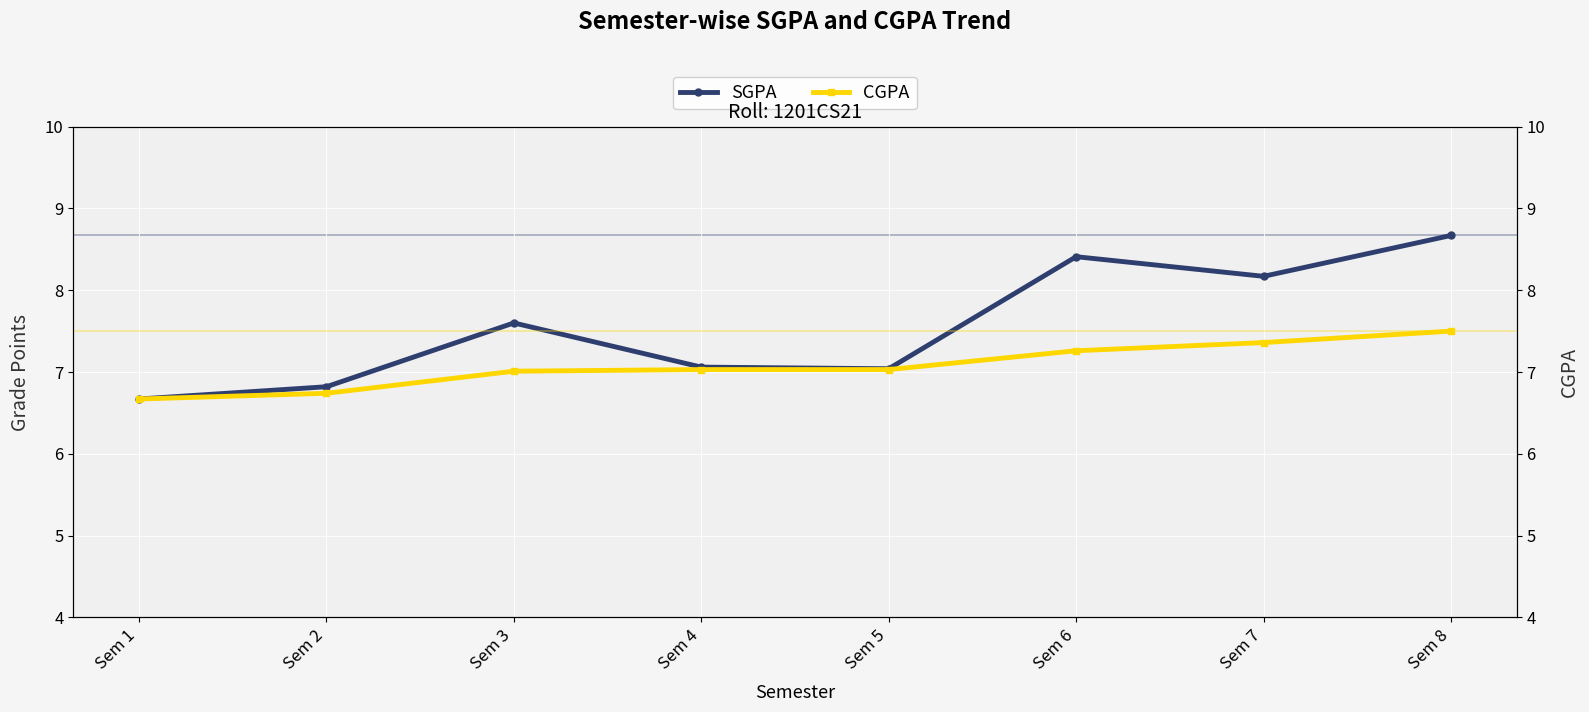

Between Sem 2 and Sem 5, which is larger?

Sem 5